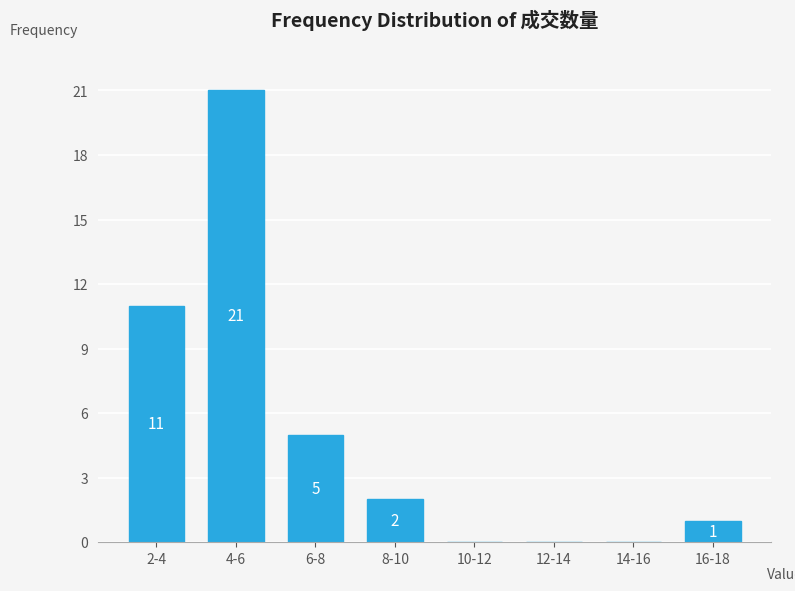

Reading right to left, list all the values displayed in this chart.

16-18=1	14-16=0	12-14=0	10-12=0	8-10=2	6-8=5	4-6=21	2-4=11